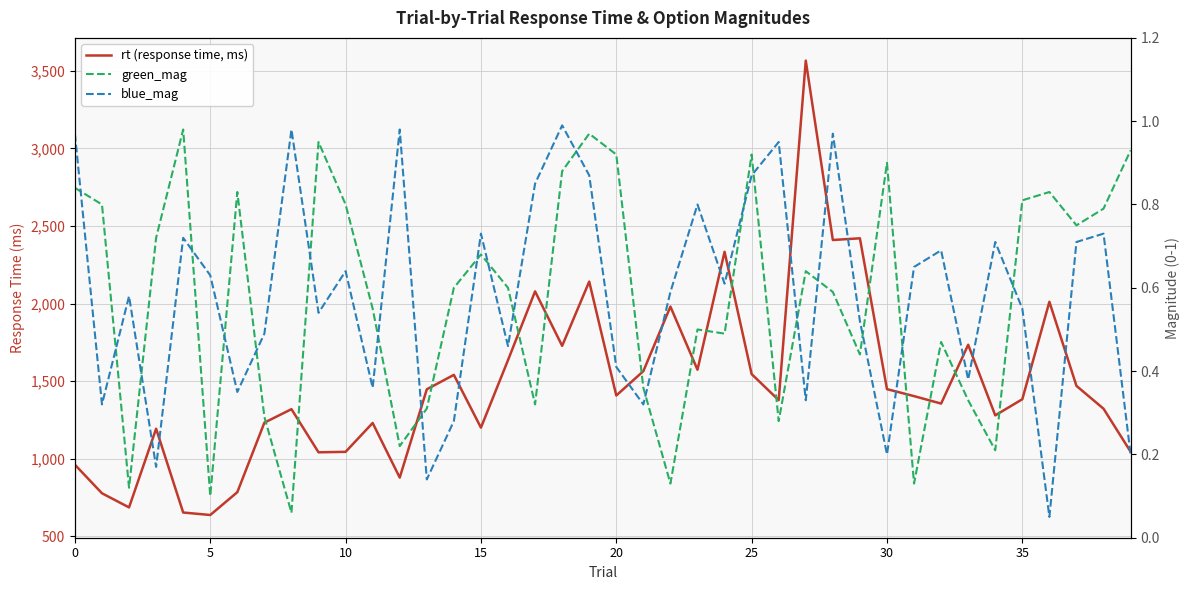

What is the difference between the highest and lowest values at 36?

2012.0